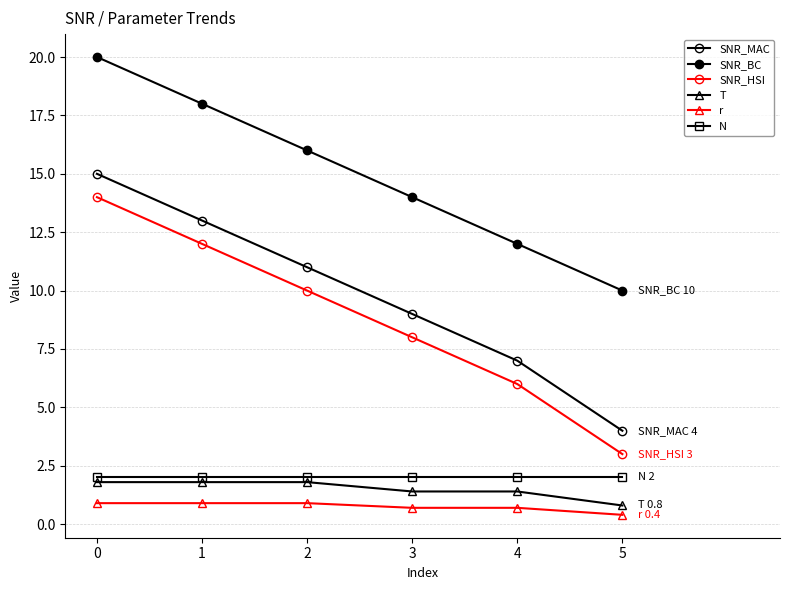

True or false: SNR_BC has a value of 6.2 at 0.

False